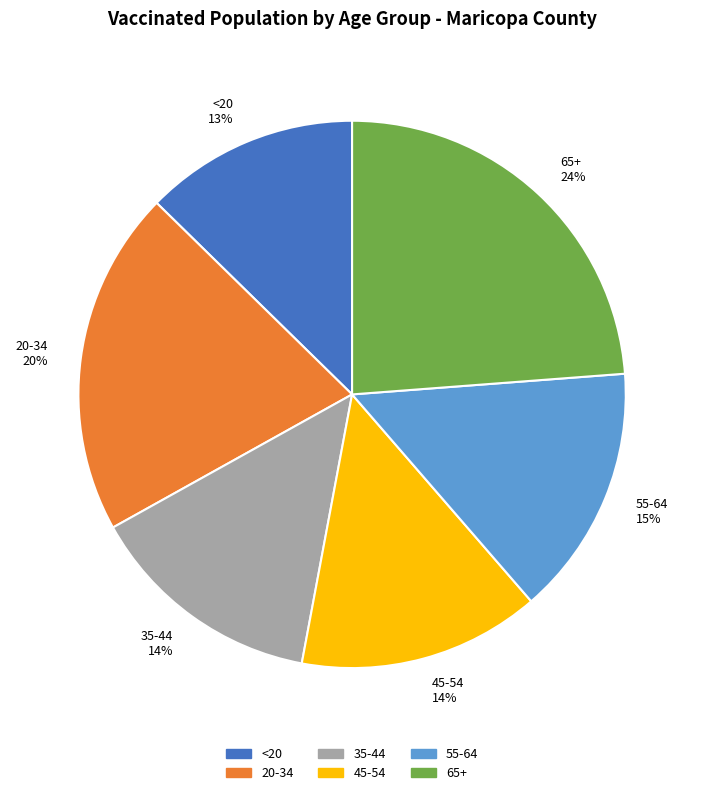

What percentage is the 35-44 slice, to the nearest percent?

14%